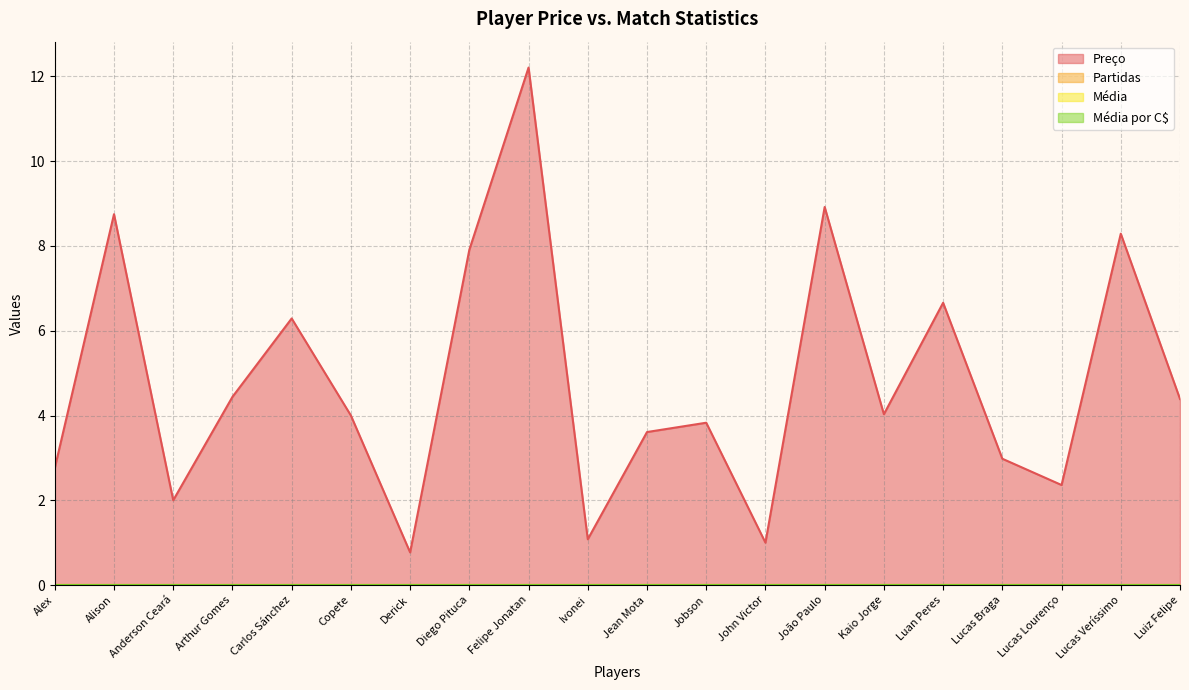

Reading left to right, list all the values displayed in this chart.

Preço: 2.8	8.8	2.0	4.4	6.3	4.0	0.8	7.9	12.2	1.1	3.6	3.8	1.0	8.9	4.0	6.7	3.0	2.4	8.3	4.4
Partidas: 0.0	0.0	0.0	0.0	0.0	0.0	0.0	0.0	0.0	0.0	0.0	0.0	0.0	0.0	0.0	0.0	0.0	0.0	0.0	0.0
Média: 0.0	0.0	0.0	0.0	0.0	0.0	0.0	0.0	0.0	0.0	0.0	0.0	0.0	0.0	0.0	0.0	0.0	0.0	0.0	0.0
Média por C$: 0.0	0.0	0.0	0.0	0.0	0.0	0.0	0.0	0.0	0.0	0.0	0.0	0.0	0.0	0.0	0.0	0.0	0.0	0.0	0.0